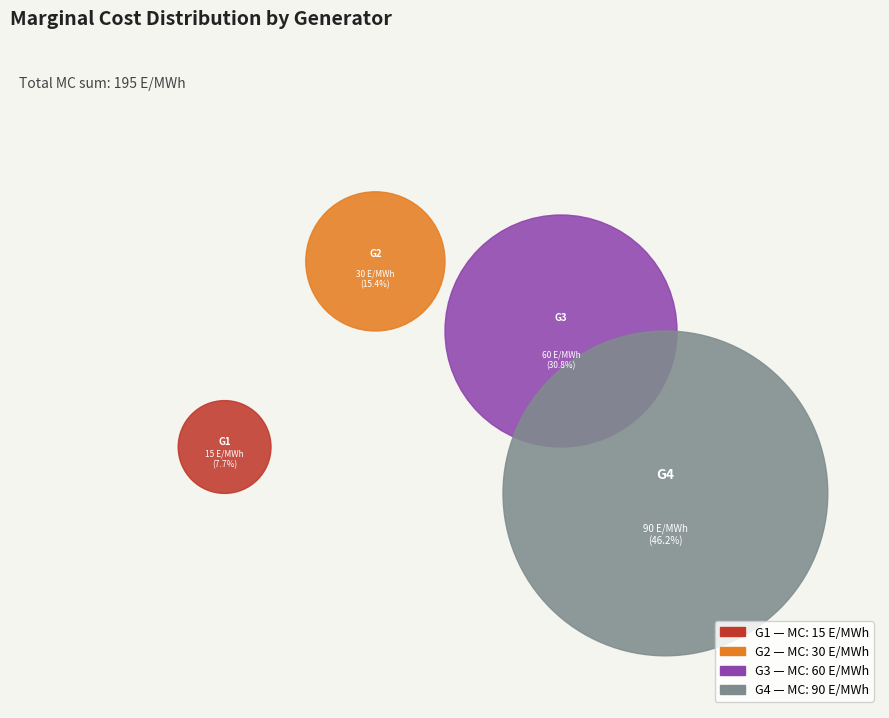

What is the change in value from G2 to G4?

+60